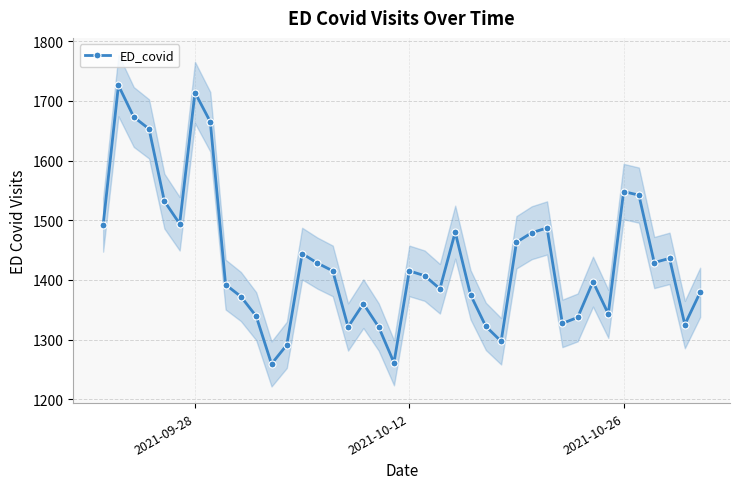

True or false: ED_covid has more than 0 interior local peaks.

True